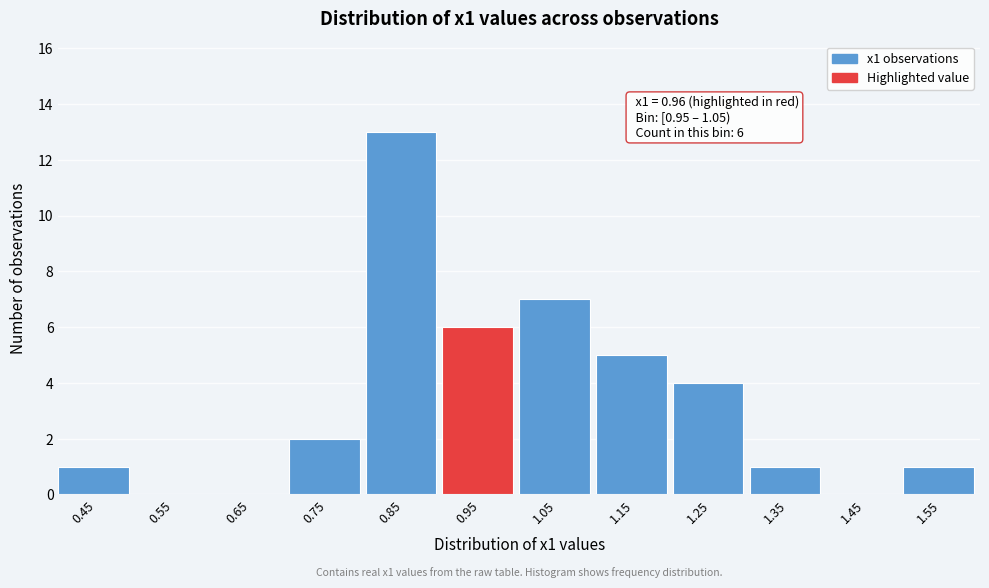

Reading left to right, transcribe all the data shown in this chart.

0.45=1	0.55=0	0.65=0	0.75=2	0.85=13	0.95=6	1.05=7	1.15=5	1.25=4	1.35=1	1.45=0	1.55=1